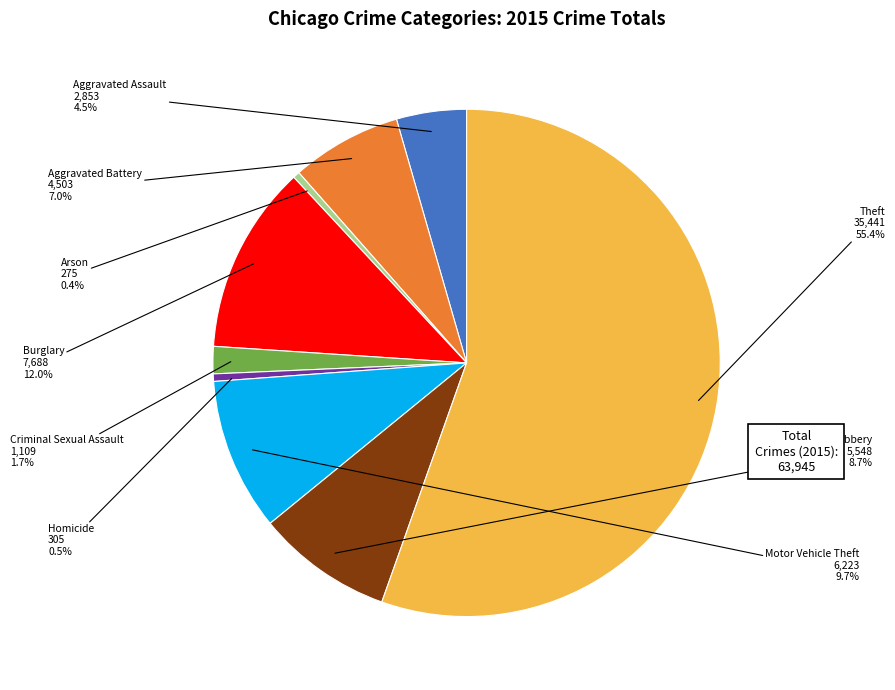

To the nearest percent, what is the difference between the largest and smallest slice percentages?

55%